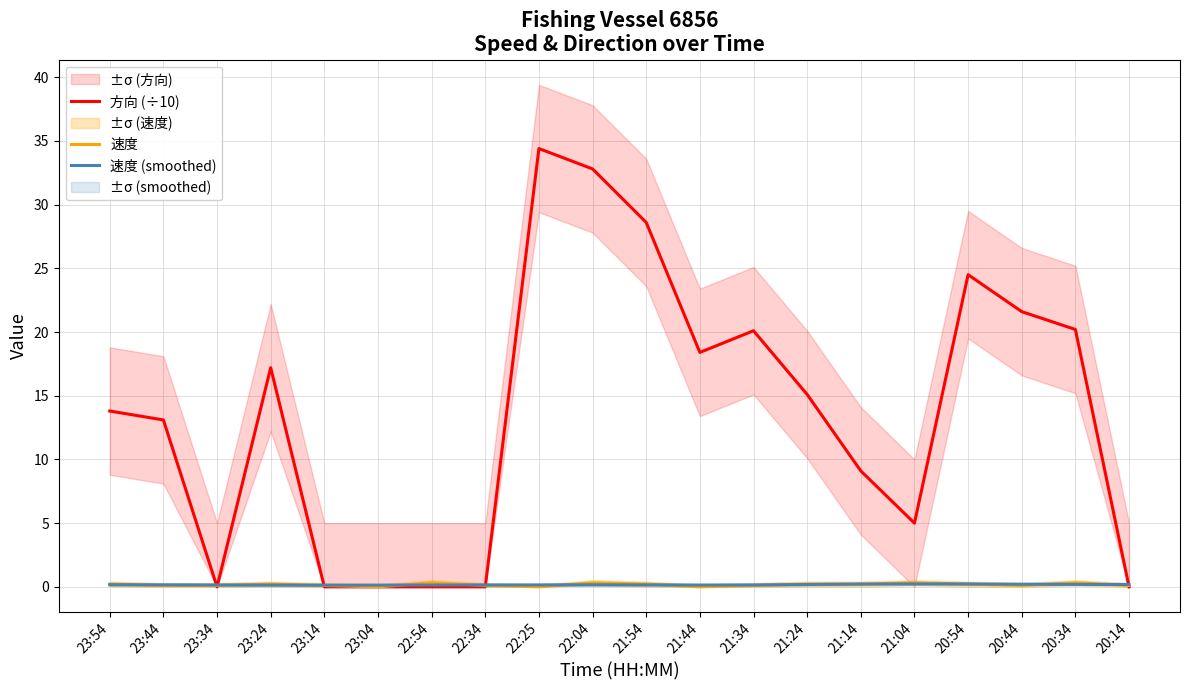

What is the value of the 速度 point at the 18th from the left?

0.1